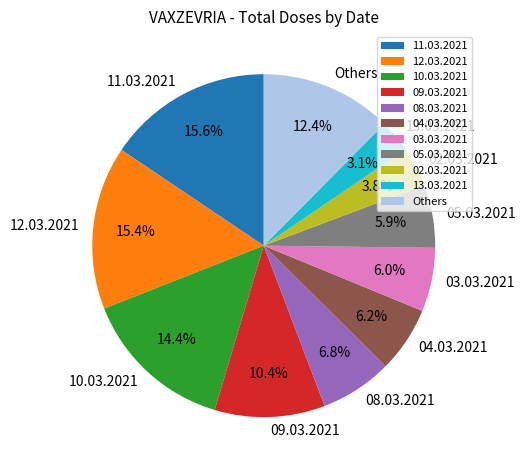

Which category has the smallest portion of the pie?

13.03.2021